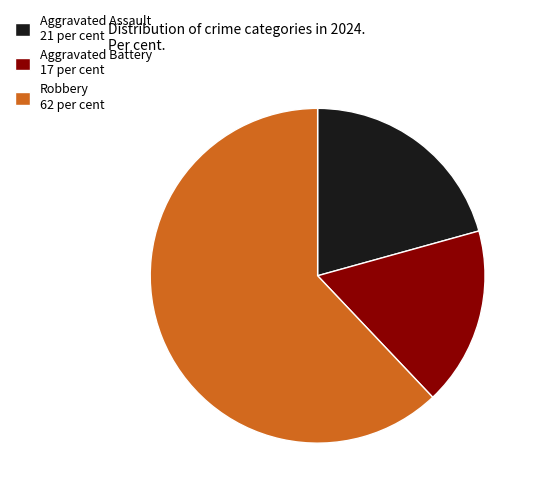

Between Aggravated Battery and Robbery, which is larger?

Robbery